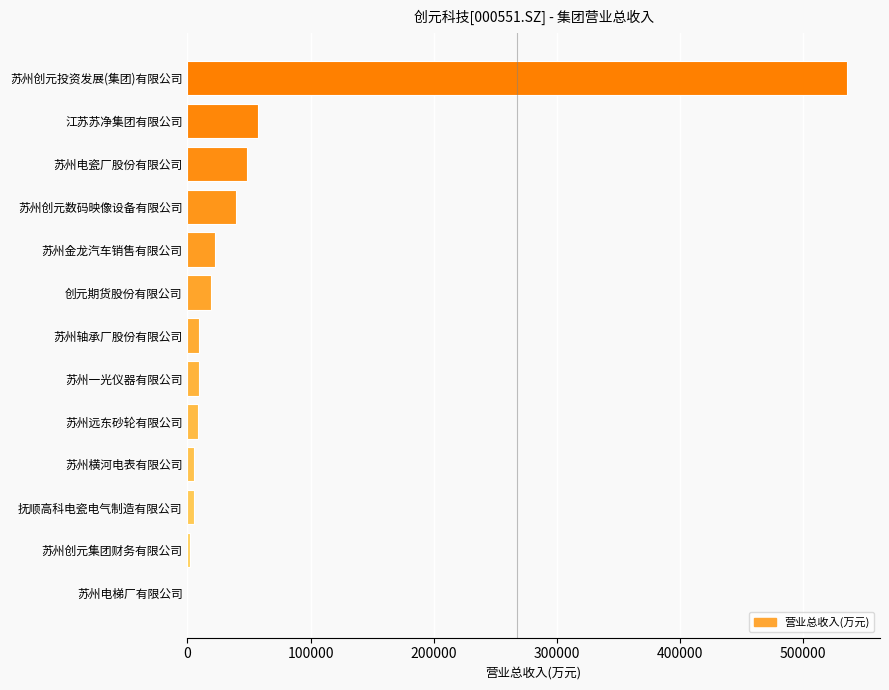

The value at 苏州创元投资发展(集团)有限公司 is 840305.5. True or false?

False